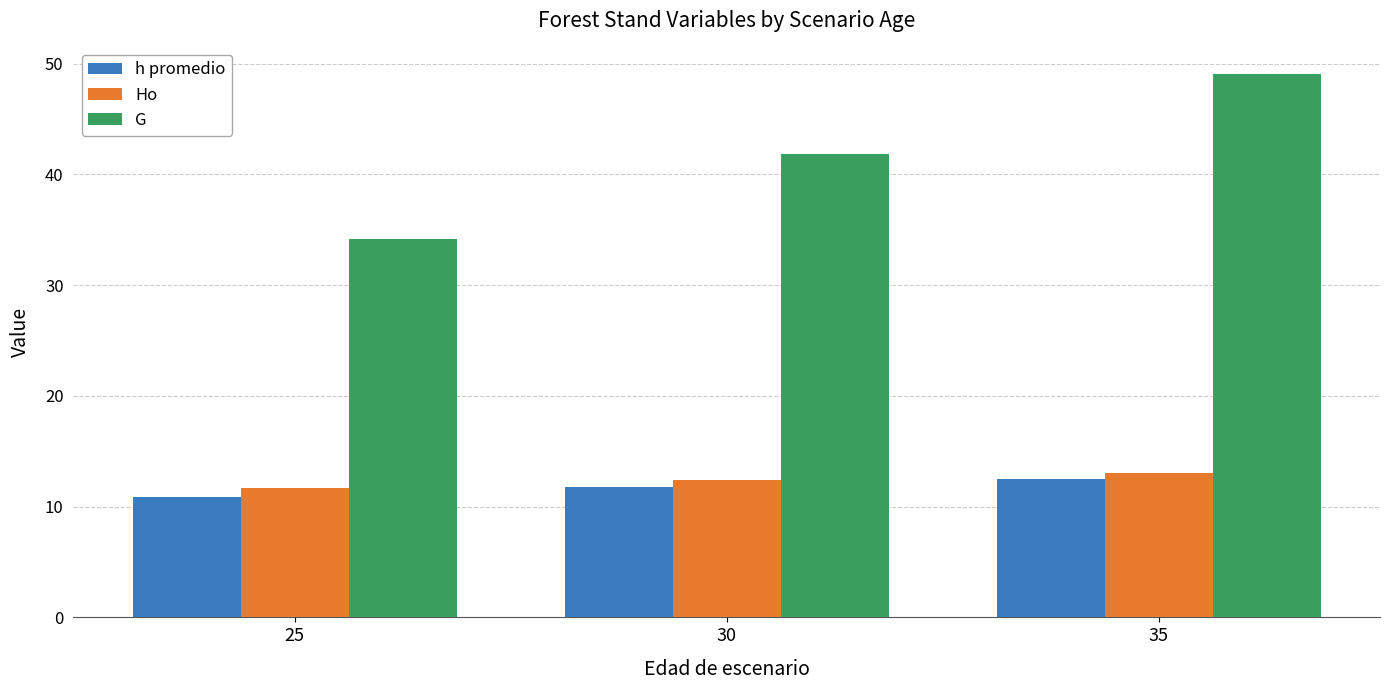

Which series changed the most between 30 and 35?

G